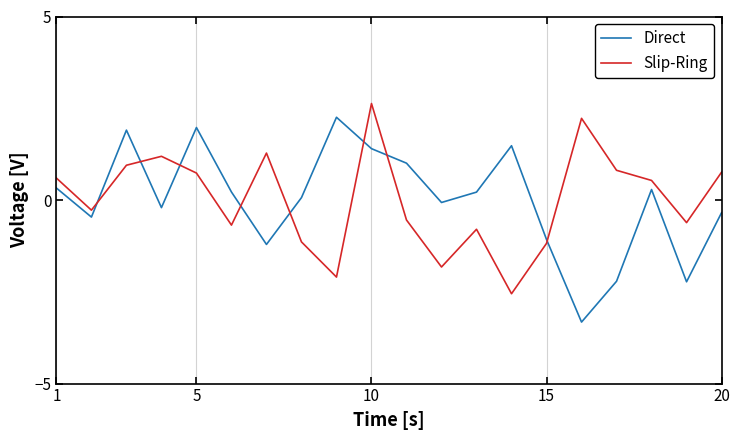

After their last crossing, which series has the higher values: Slip-Ring or Direct?

Slip-Ring